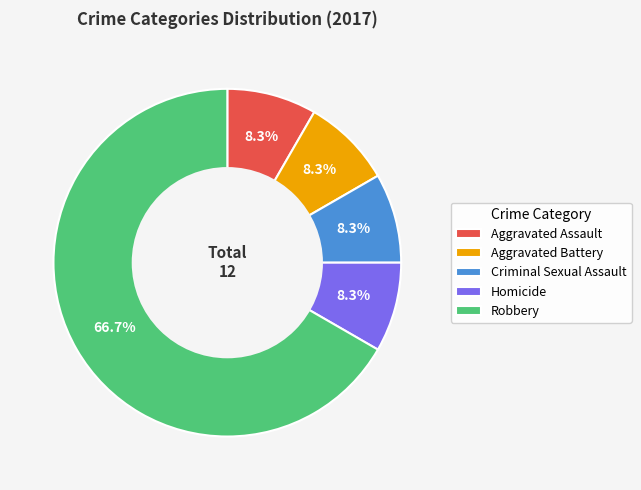

True or false: Aggravated Battery accounts for 22% of the total.

False